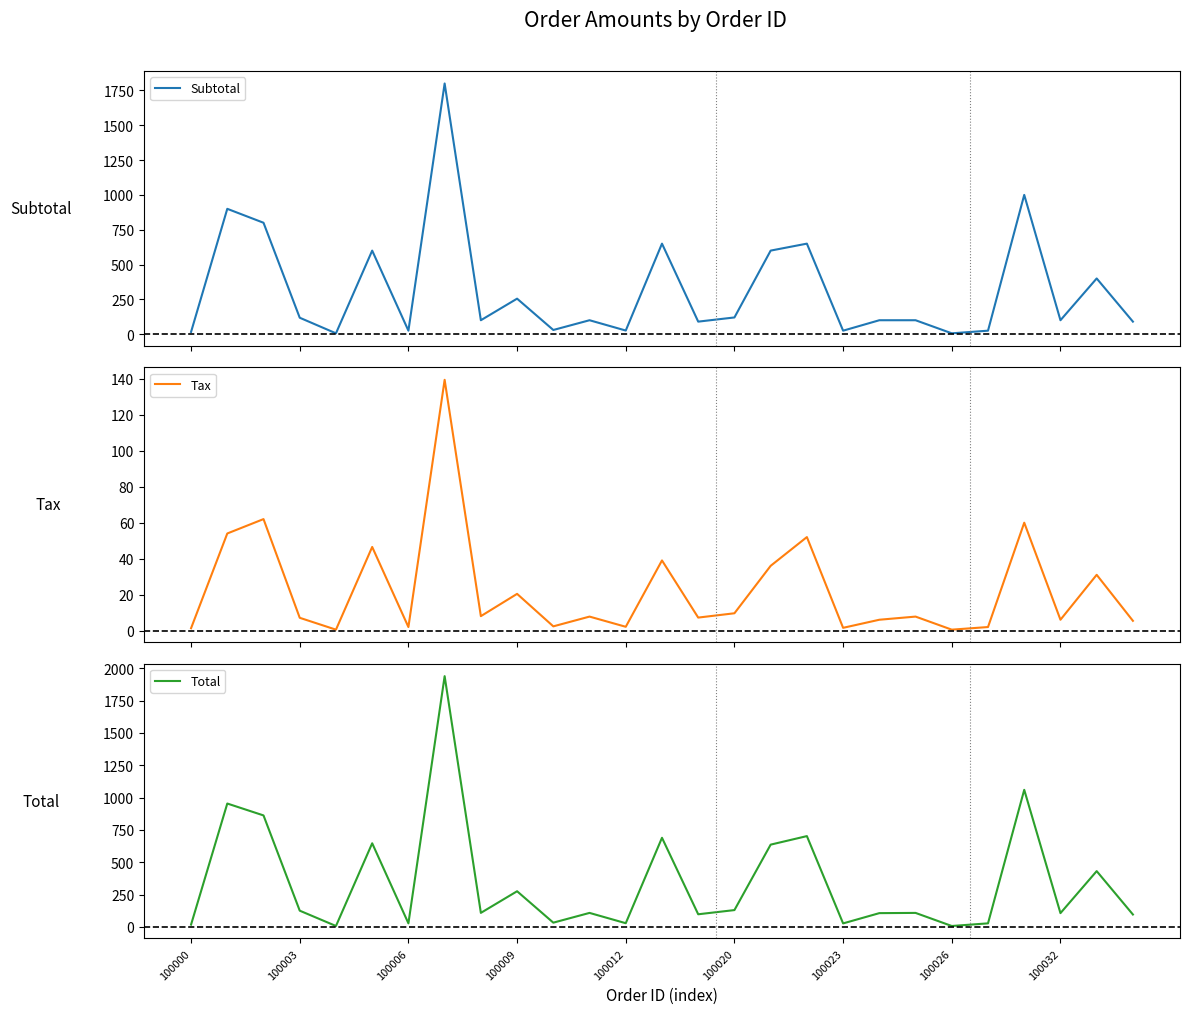

The value of Total at 100032 is 106.0. True or false?

True